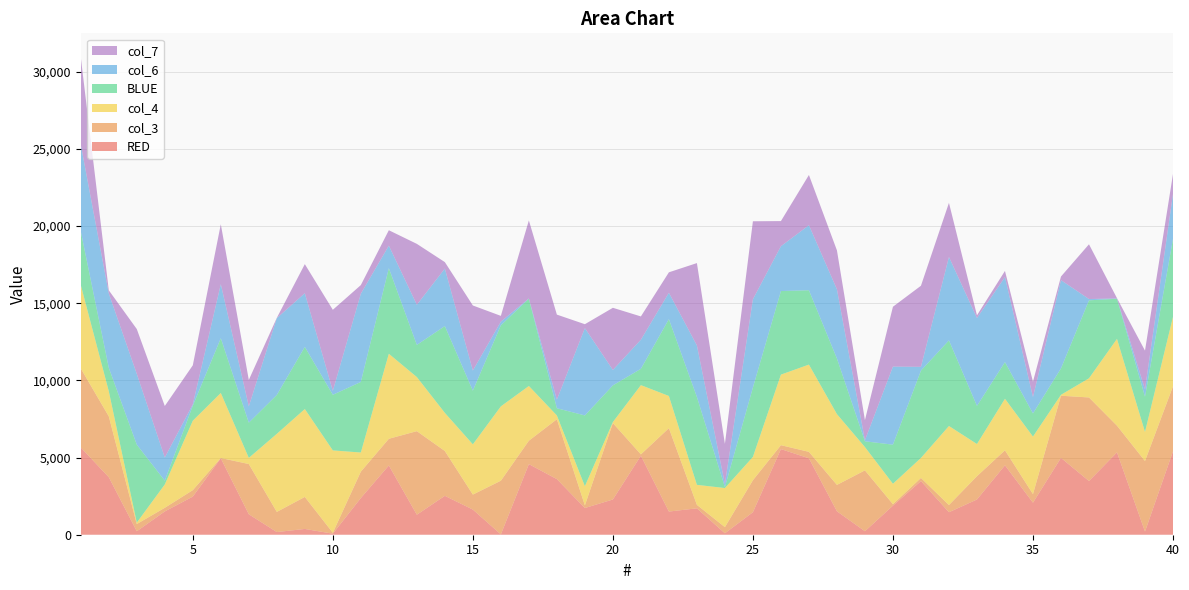

Reading left to right, transcribe all the data shown in this chart.

RED: 1=5655	2=3728	3=225	4=1510	5=2471	6=4953	7=1325	8=173	9=375	10=67	11=2377	12=4488	13=1296	14=2521	15=1629	16=20	17=4574	18=3604	19=1730	20=2283	21=5122	22=1501	23=1711	24=93	25=1458	26=5549	27=4953	28=1519	29=225	30=1885	31=3478	32=1458	33=2283	34=4499	35=2075	36=4980	37=3481	38=5338	39=203	40=5406
col_3: 1=5122	2=3946	3=467	4=236	5=418	6=20	7=3256	8=1306	9=2075	10=60	11=1710	12=1730	13=5416	14=2905	15=973	16=3481	17=1519	18=3880	19=173	20=4953	21=85	22=5406	23=225	24=399	25=2075	26=254	27=418	28=1710	29=3946	30=93	31=203	32=467	33=1511	34=973	35=558	36=4028	37=5416	38=1730	39=4574	40=4215
col_4: 1=5406	2=1629	3=93	4=1511	5=4499	6=4215	7=399	8=5059	9=5696	10=5338	11=1241	12=5510	13=3506	14=2471	15=3256	16=4818	17=3547	18=246	19=1241	20=67	21=4488	22=2085	23=1296	24=2534	25=1511	26=4574	27=5655	28=4587	29=1510	30=1325	31=1296	32=5122	33=2085	34=3339	35=3728	36=60	37=1241	38=5625	39=1885	40=4499
BLUE: 1=3481	2=1519	3=5053	4=246	5=973	6=3547	7=2283	8=2521	9=4028	10=3604	11=4574	12=5549	13=2085	14=5625	15=3478	16=5254	17=5655	18=467	19=4587	20=2377	21=1058	22=4980	23=5696	24=60	25=4499	26=5416	27=4818	28=3604	29=375	30=2534	31=5659	32=5549	33=2471	34=2377	35=1501	36=1711	37=5053	38=2601	39=2283	40=5059
col_6: 1=5625	2=4818	3=4587	4=1501	5=85	6=3506	7=1058	8=4980	9=3478	10=254	11=5719	12=1458	13=2601	14=3728	15=1306	16=236	17=16	18=558	19=5659	20=999	21=1885	22=1710	23=3339	24=203	25=5719	26=2905	27=4215	28=4488	29=67	30=5059	31=246	32=5406	33=5696	34=5510	35=1058	36=5719	37=85	38=20	39=467	40=2905
col_7: 1=5659	2=203	3=2905	4=3339	5=2534	6=3880	7=1711	8=16	9=1885	10=5254	11=558	12=999	13=3946	14=418	15=4215	16=375	17=5059	18=5510	19=254	20=4028	21=1510	22=1325	23=5338	24=2601	25=5053	26=1629	27=3256	28=2521	29=1306	30=3880	31=5254	32=3506	33=173	34=399	35=999	36=236	37=3547	38=16	39=2521	40=1296